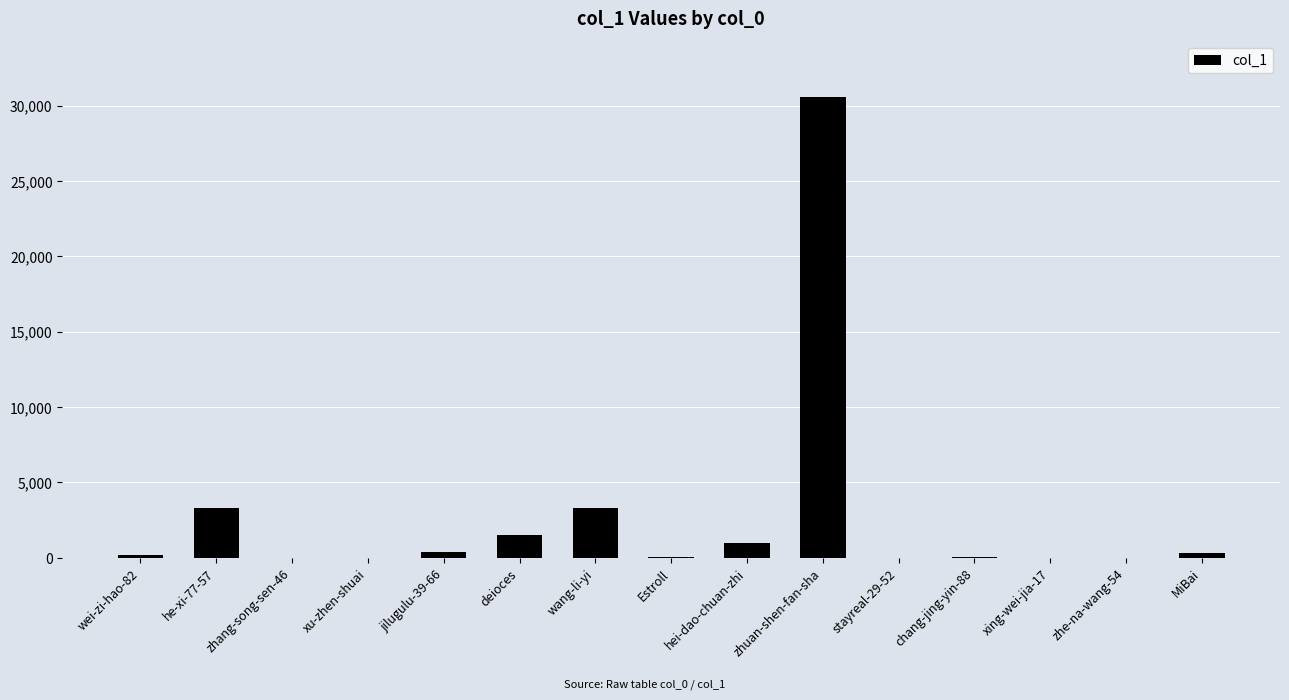

The chart shows a value of 30599 at zhuan-shen-fan-sha. True or false?

True